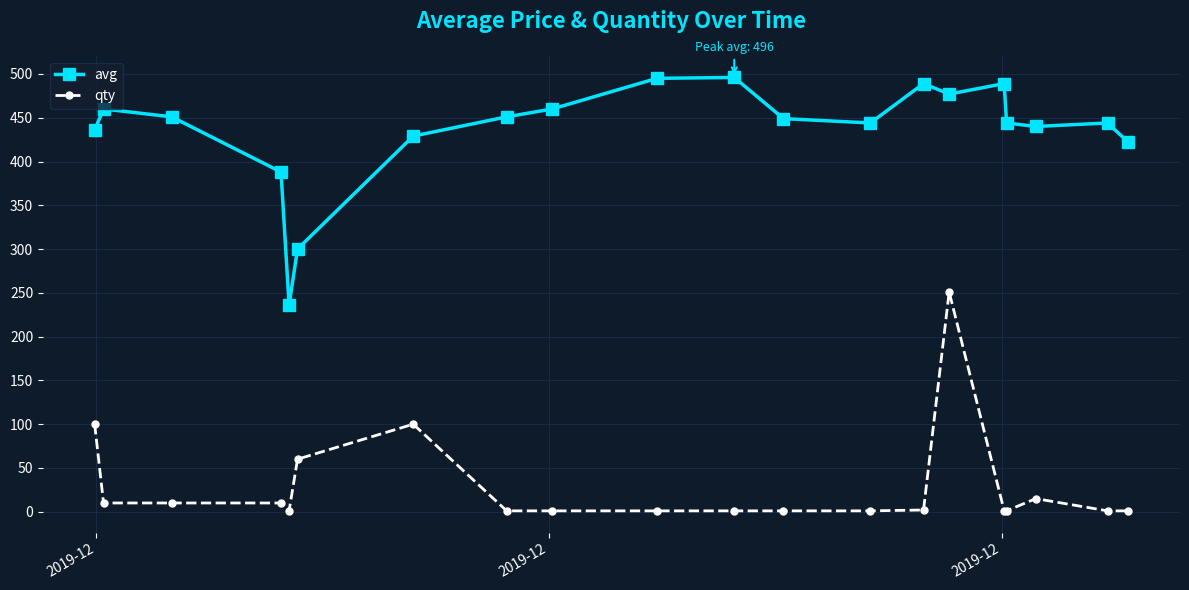

What is the value of the avg point at the 2nd from the left?

460